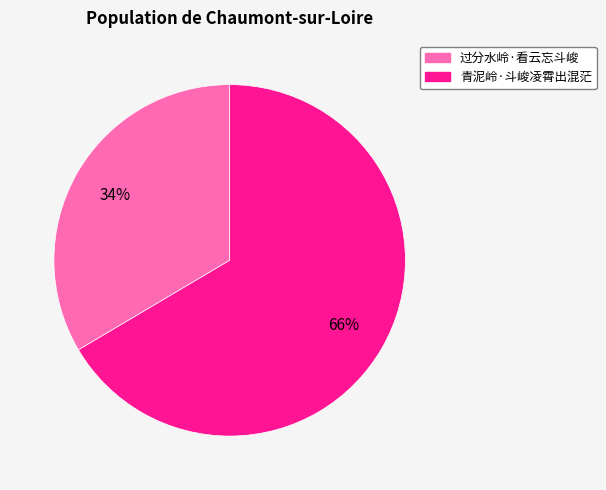

True or false: 青泥岭·斗峻凌霄出混茫 accounts for 66% of the total.

True